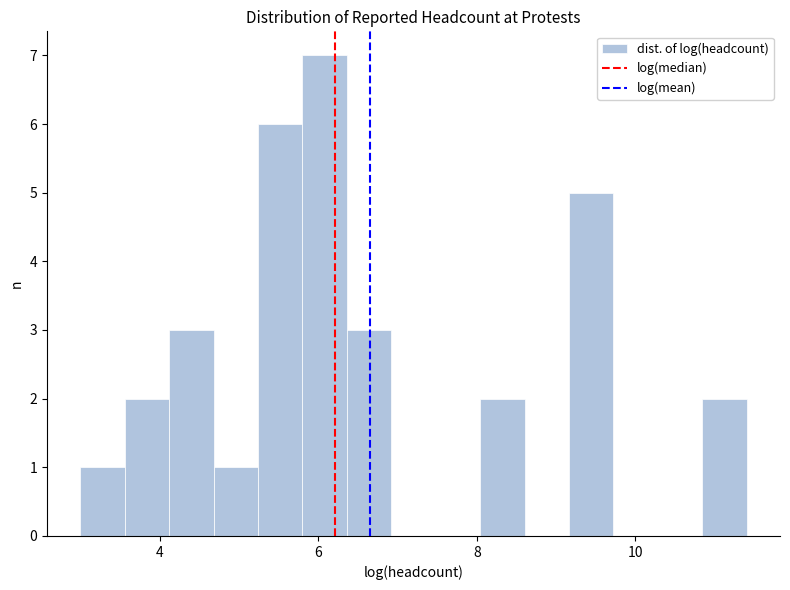

Read against the x-axis, roughly where is the centre of the tallest bar?

6.0